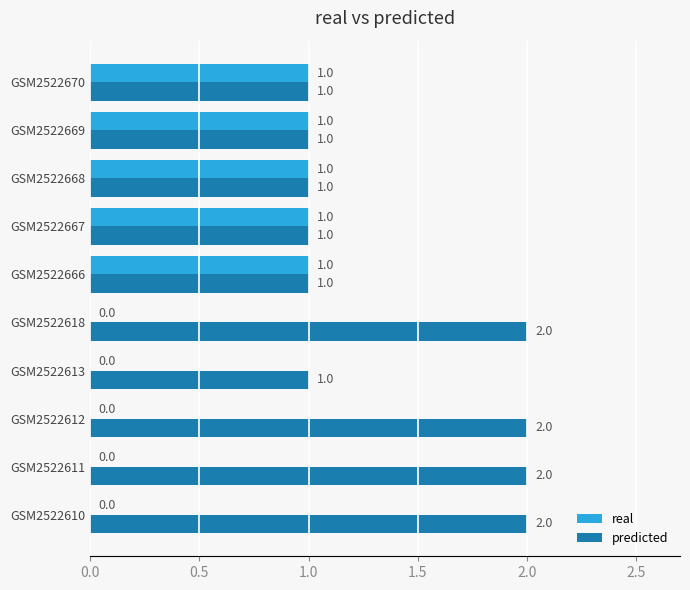

Which series has the largest total across all categories?

predicted